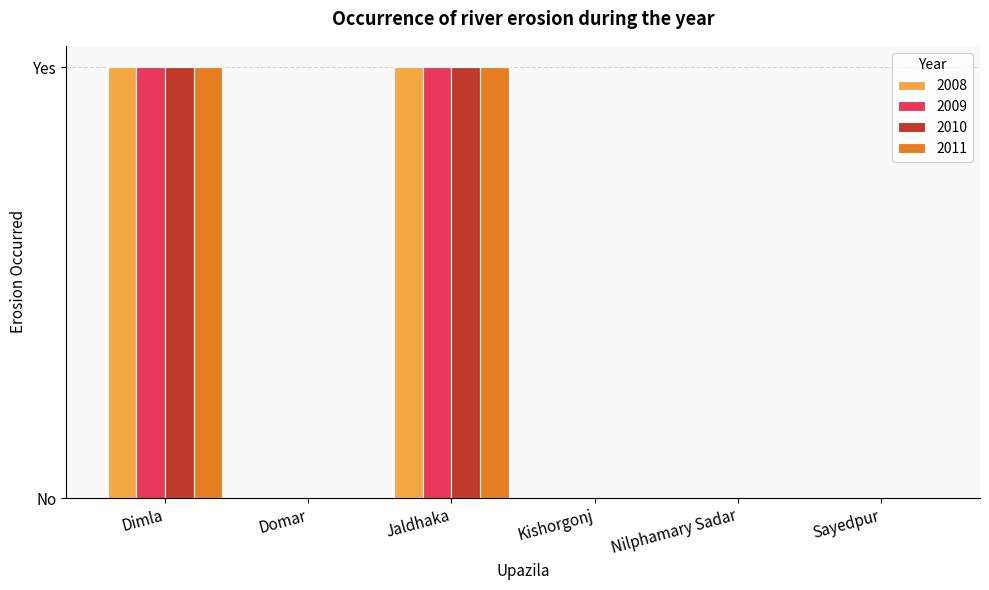

What are all the series names shown in the legend?

2008, 2009, 2010, 2011